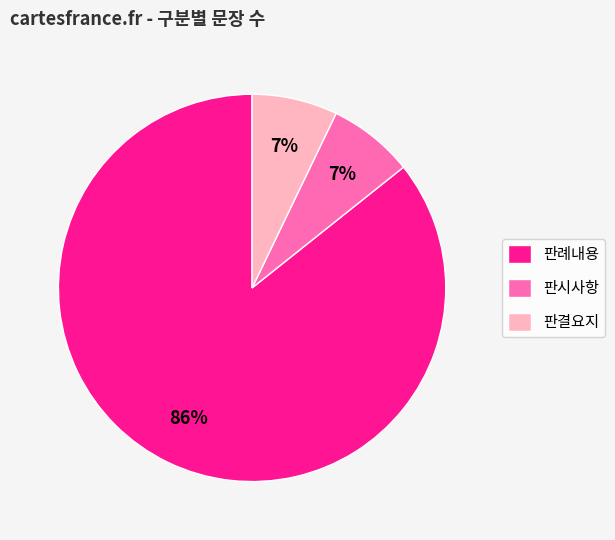

Between 판례내용 and 판결요지, which is larger?

판례내용